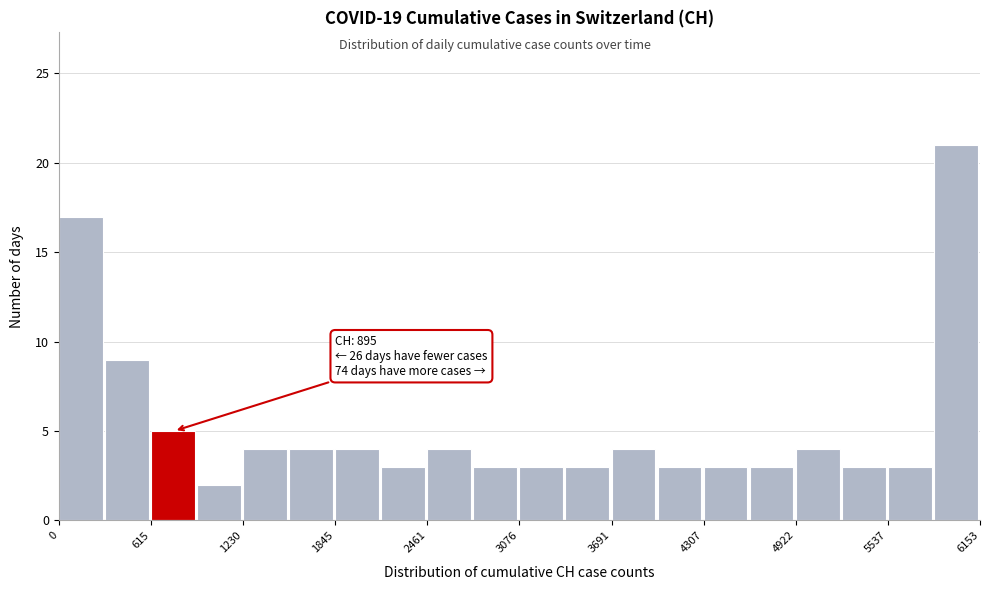

Read against the x-axis, roughly where is the centre of the tallest bar?

6000